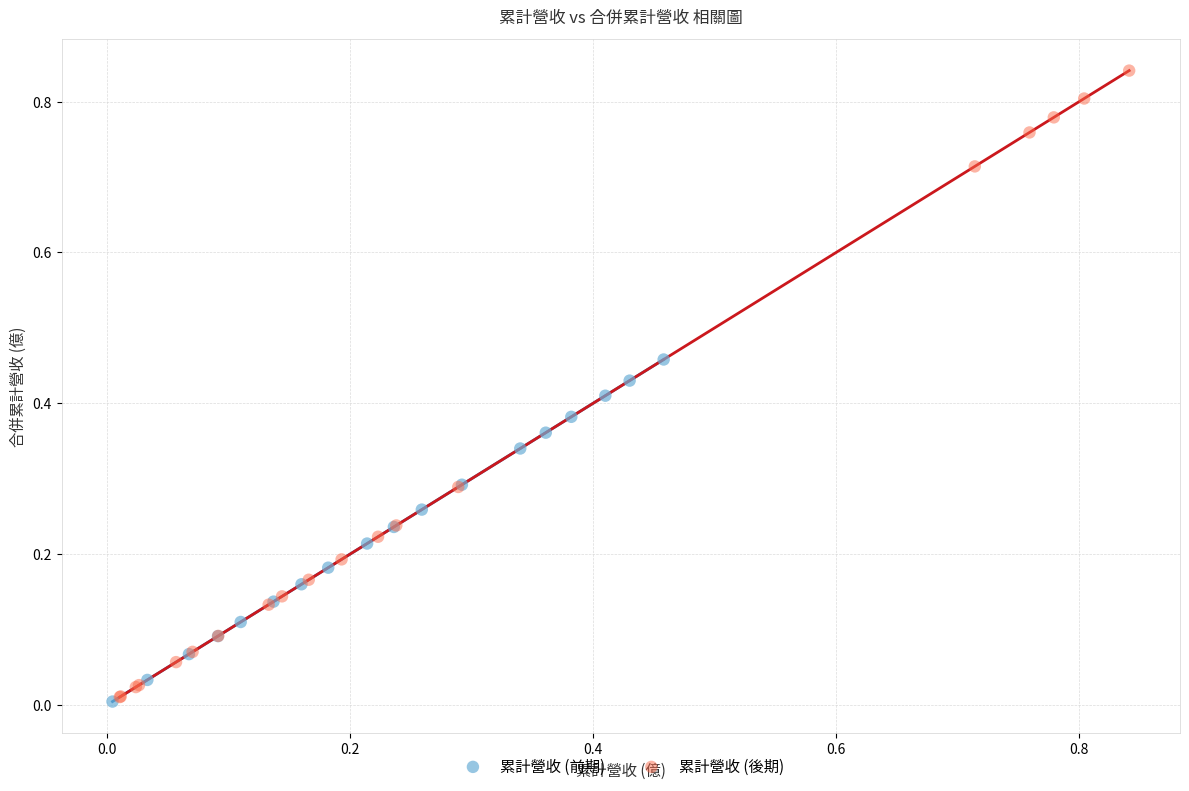

Which series contains the highest Y value?

累計營收 (後期)